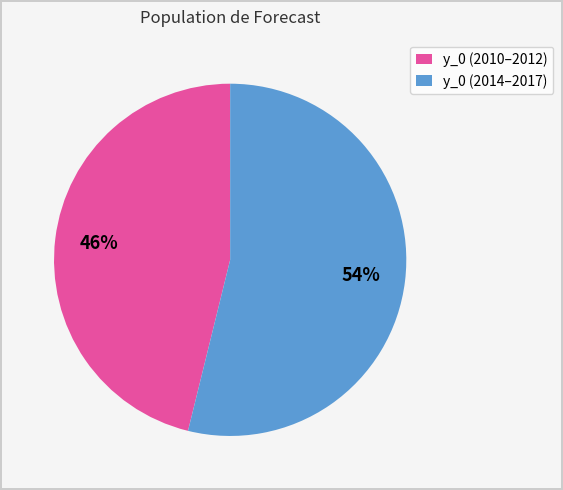

To the nearest percent, what is the combined percentage of y_0 (2014–2017) and y_0 (2010–2012)?

100%